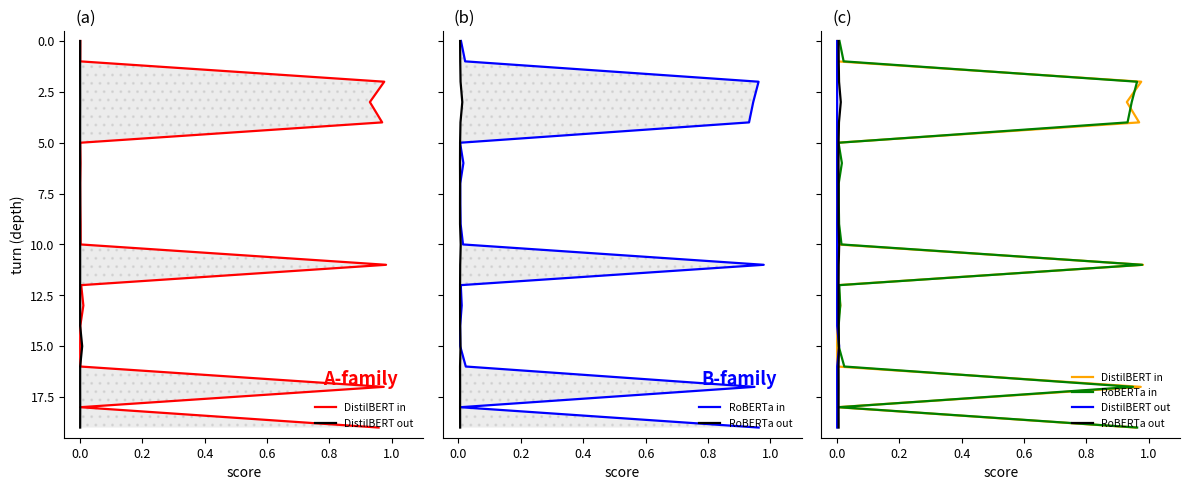

What are all the series names shown in the legend?

DistilBERT in, DistilBERT out, RoBERTa in, RoBERTa out